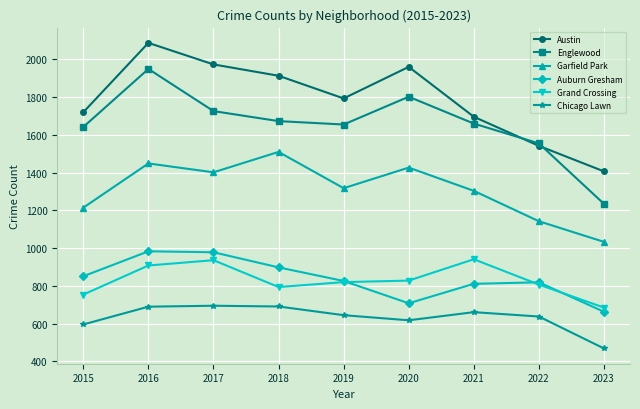

How many values in the Austin series are below 1792?

4